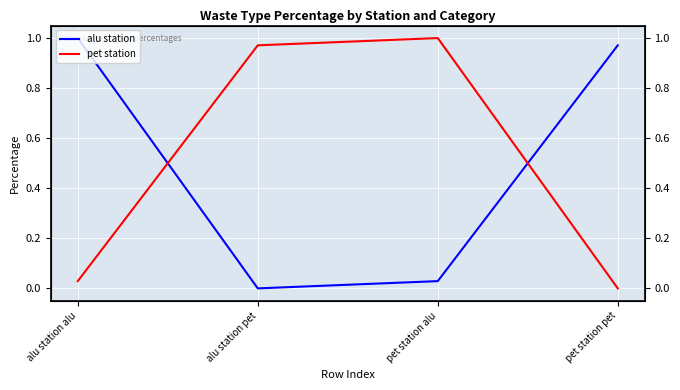

At alu station alu, list the series in order from largest to smallest.

alu station, pet station